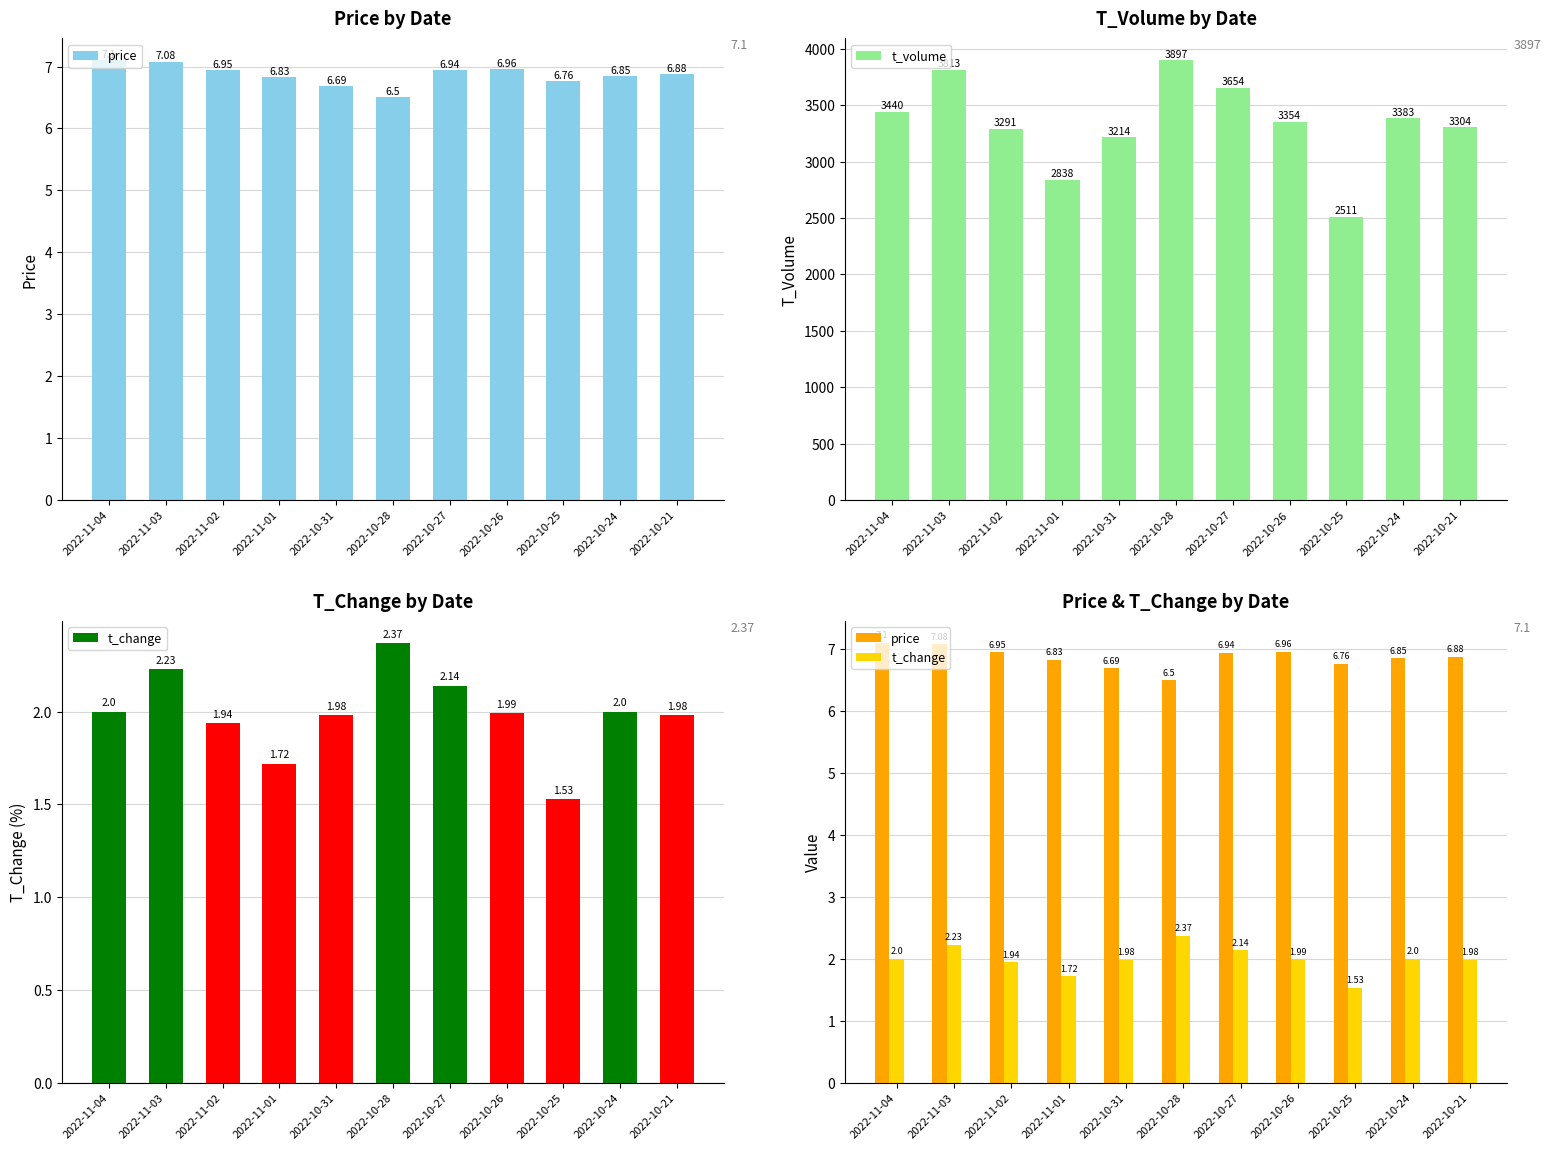

What is the sum of all t_volume values?

36699